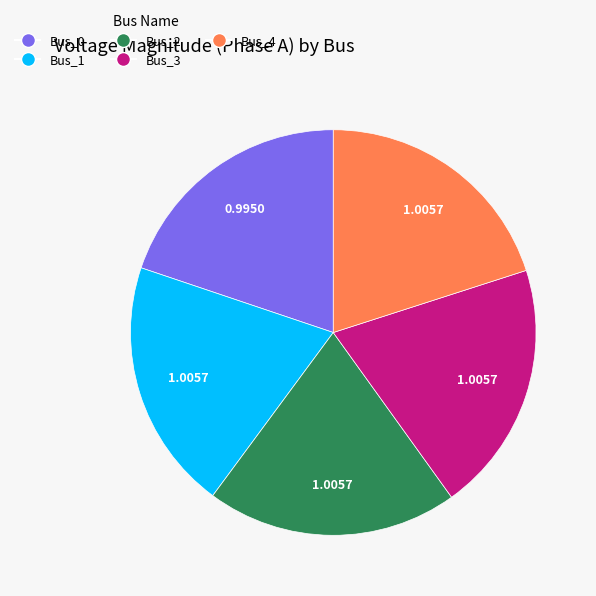

Approximately how many times larger is the value at Bus_3 compared to Bus_1?

1.0